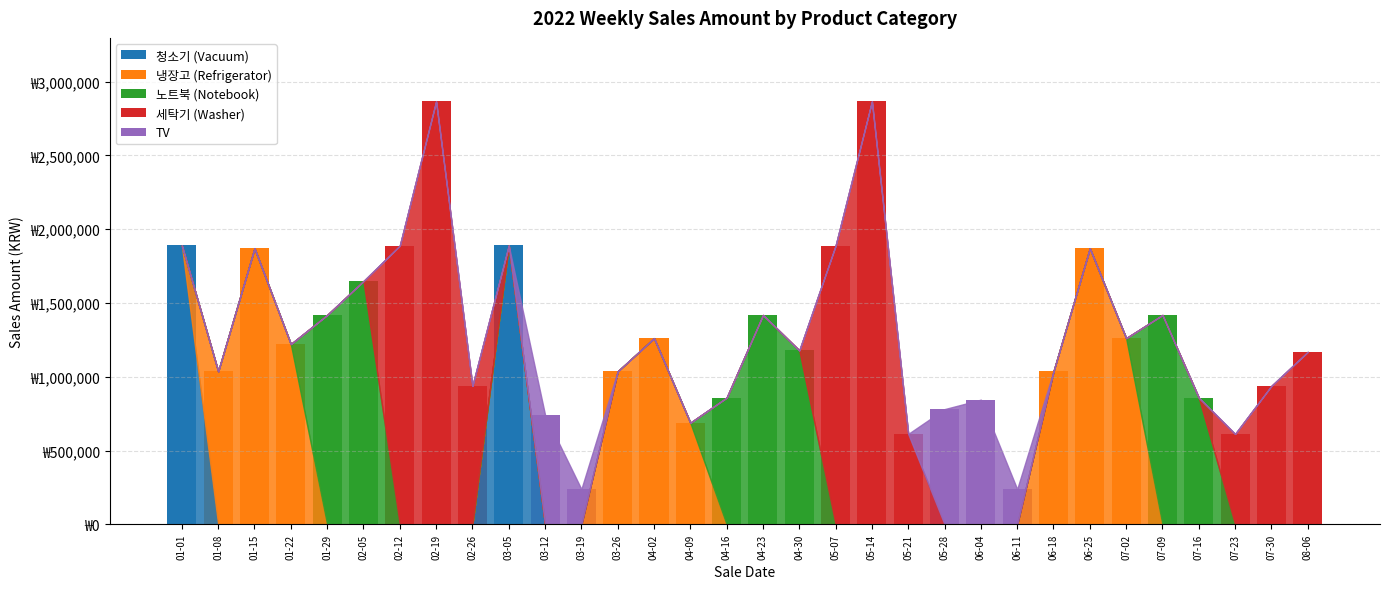

What are all the series names shown in the legend?

청소기 (Vacuum), 냉장고 (Refrigerator), 노트북 (Notebook), 세탁기 (Washer), TV